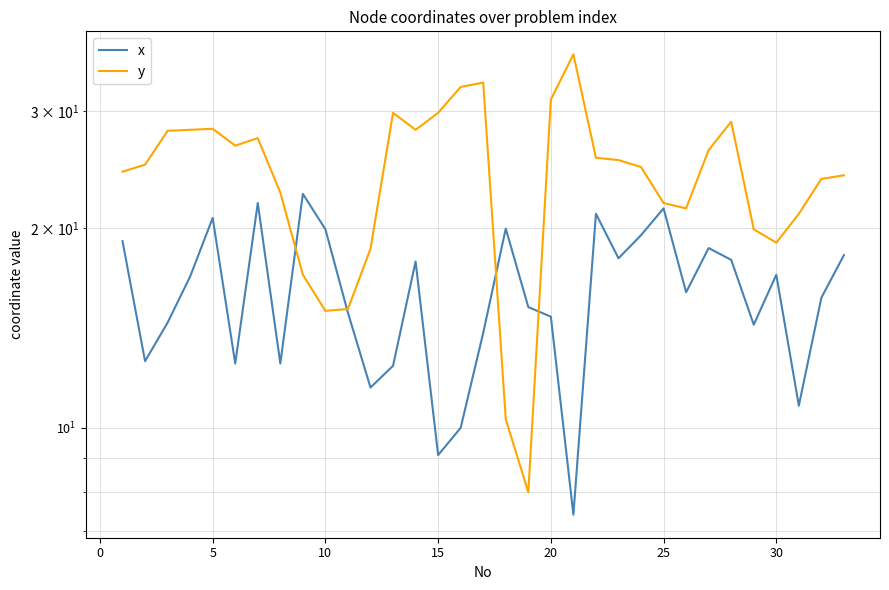

Is this an area chart (filled region under the line)?

No